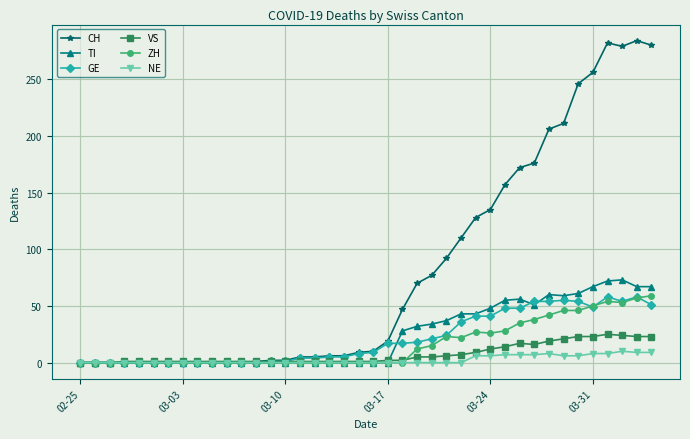

What is the maximum value for GE?

58